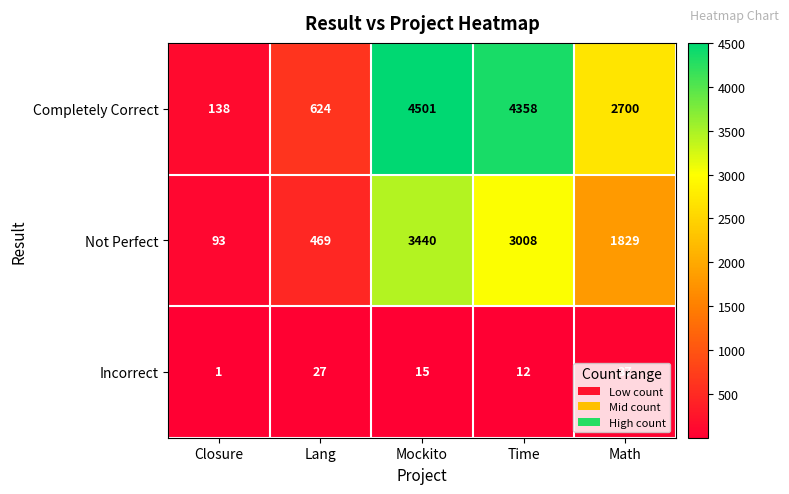

Where is Completely Correct nearest to the value 2319?

Math